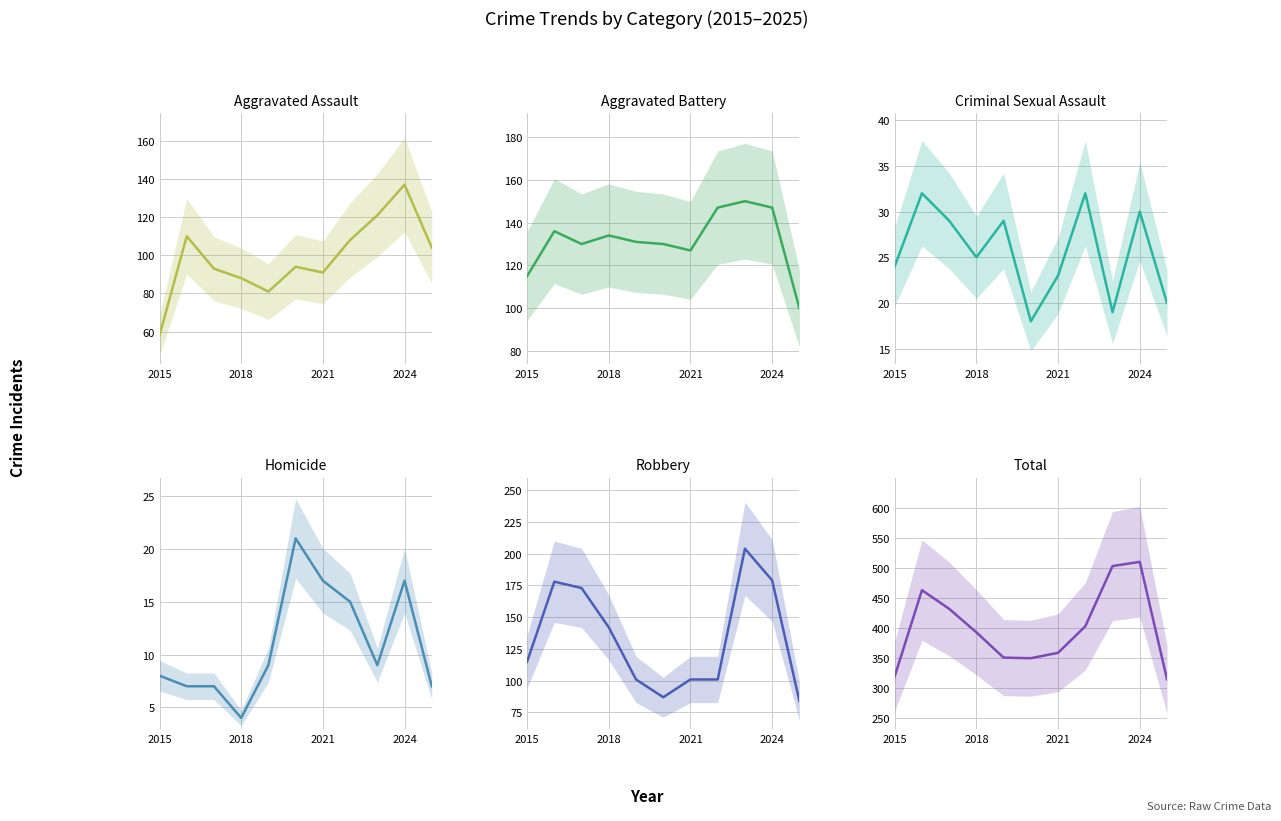

Does the chart display data point markers on the line(s)?

No